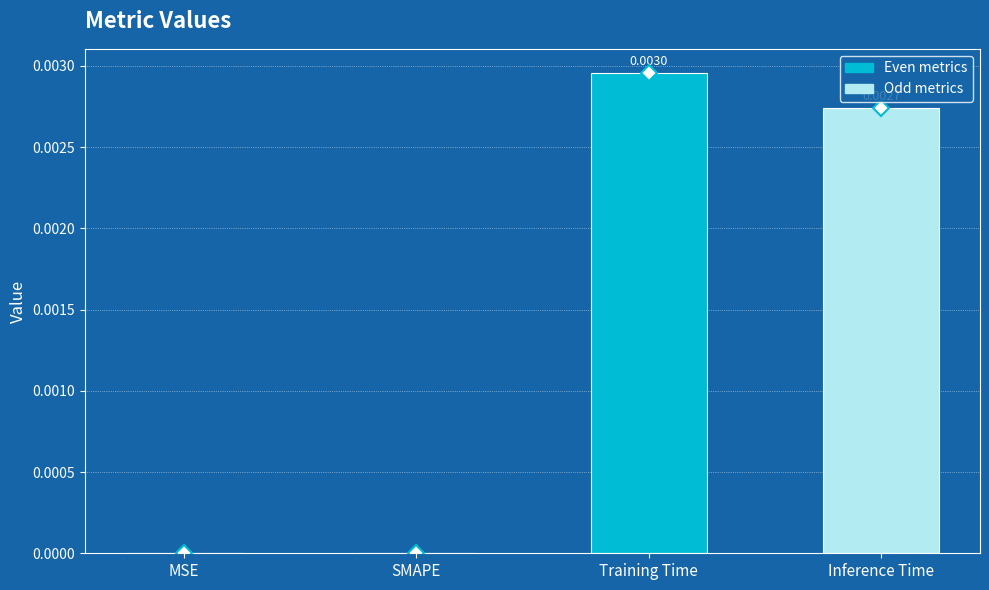

How many series are shown in this chart?

1